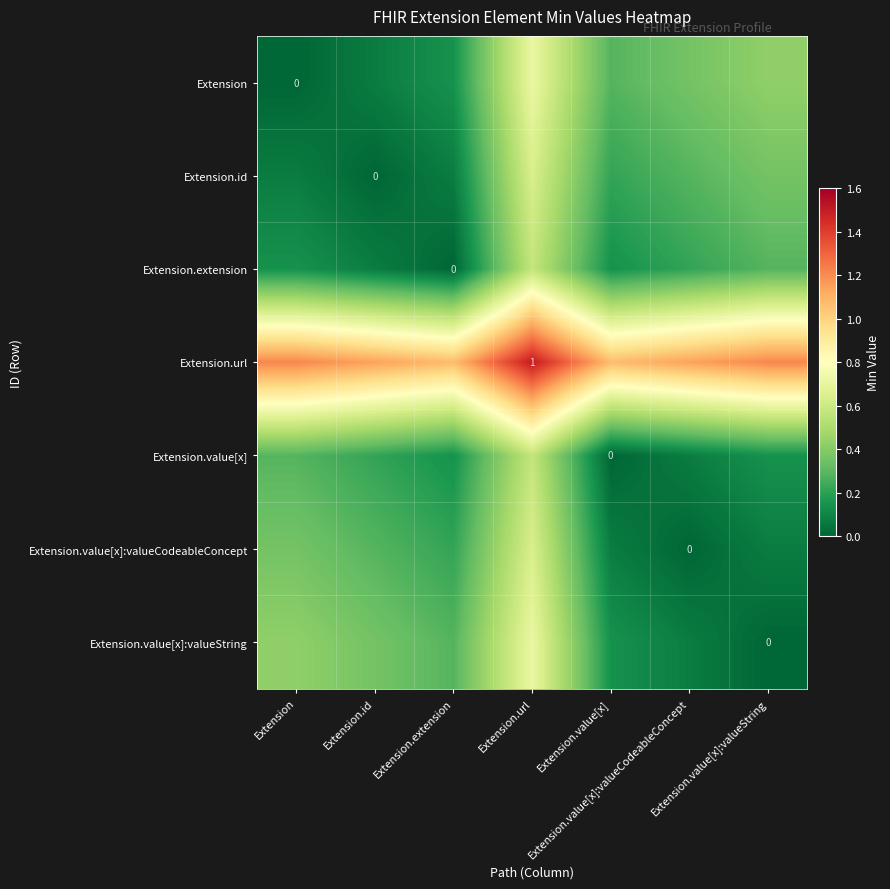

At which label is Extension.value[x]:valueCodeableConcept closest to 0?

Extension.value[x]:valueCodeableConcept